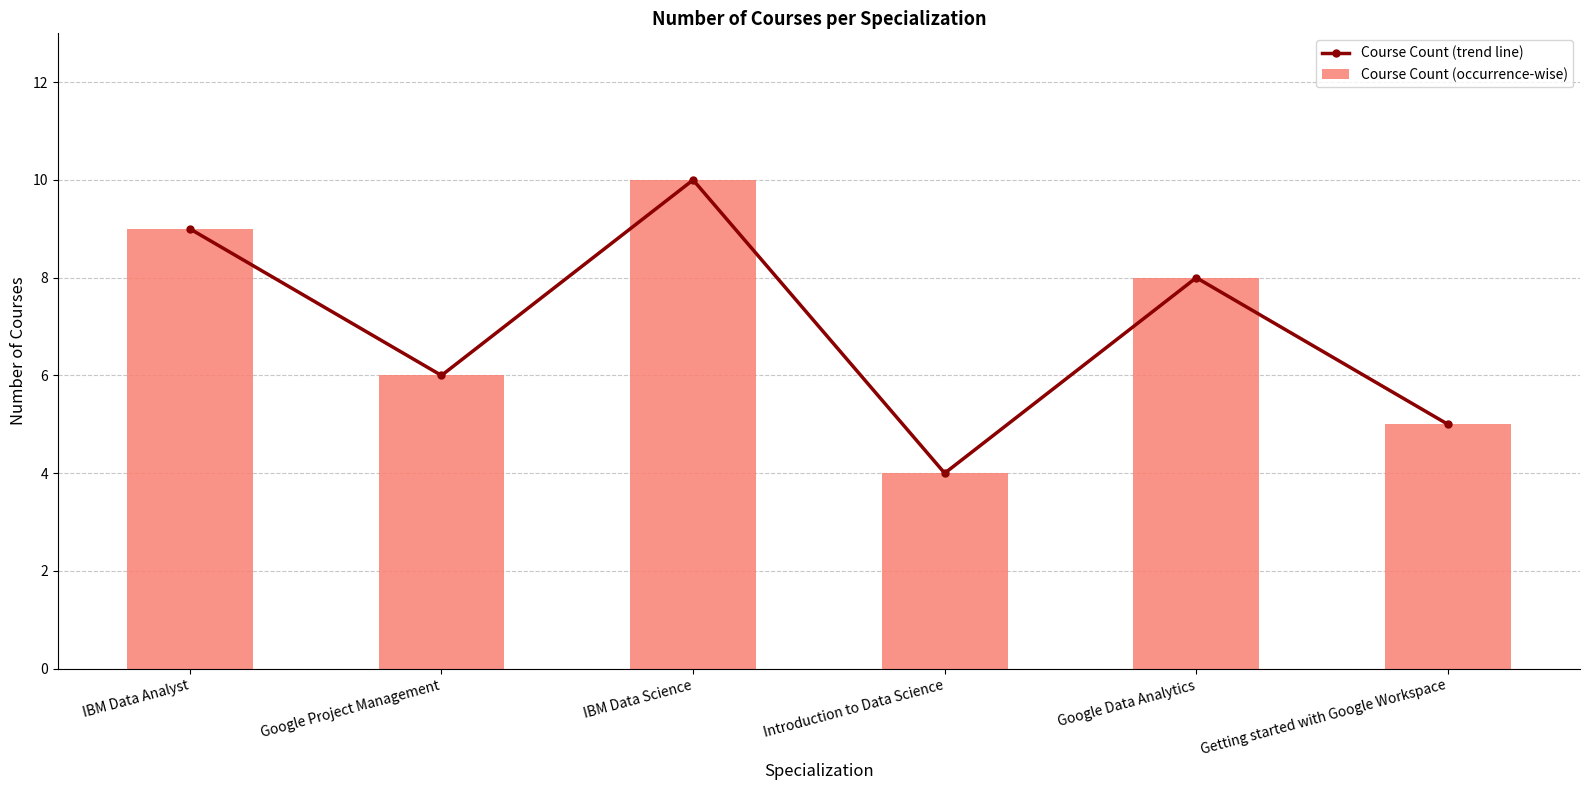

What position from the right is Google Data Analytics?

2